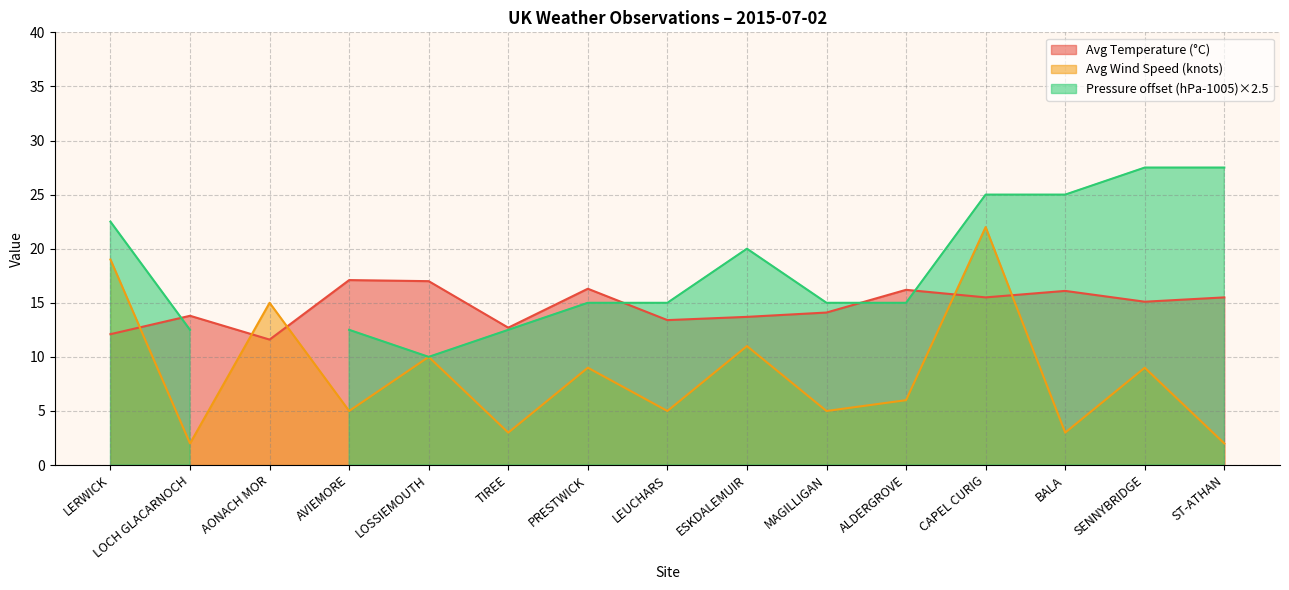

True or false: Avg Temperature (°C) has a value of 7.8 at AVIEMORE.

False